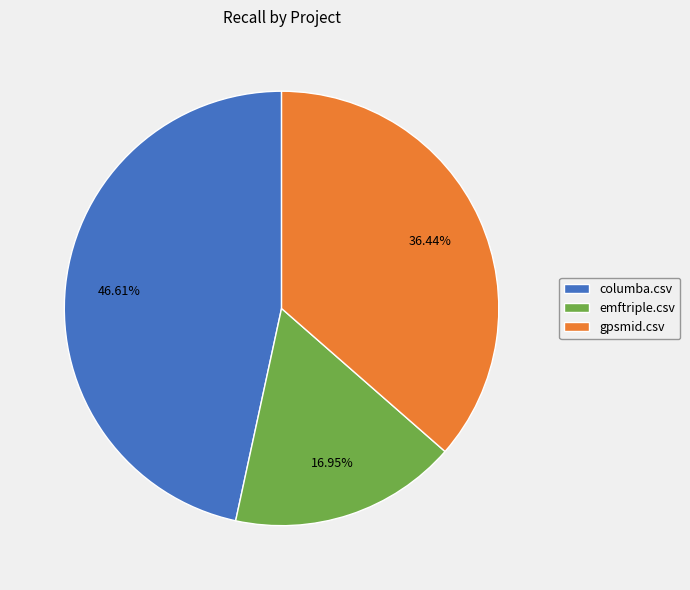

What percentage is the gpsmid.csv slice, to the nearest percent?

36%